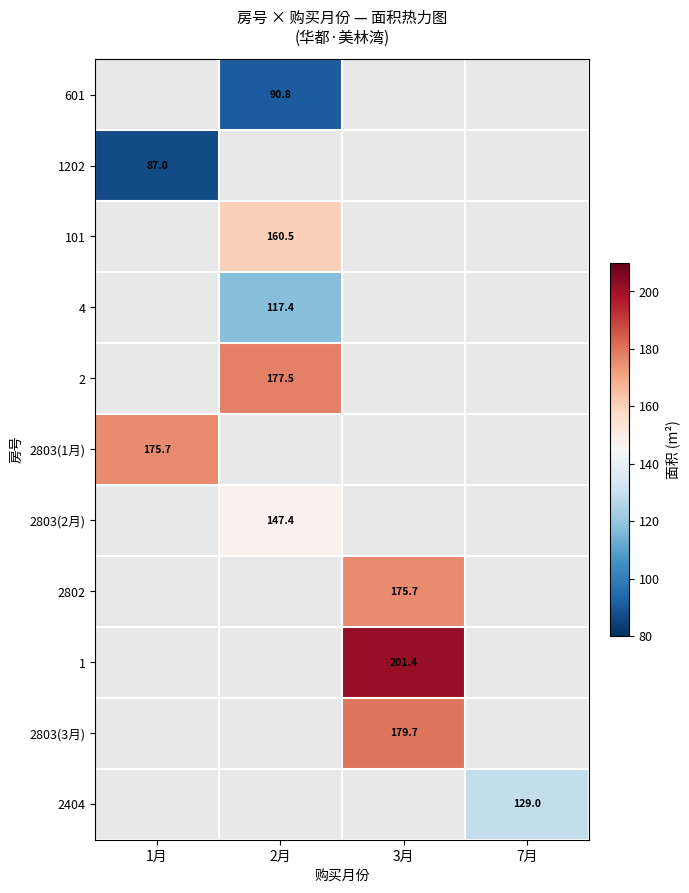

True or false: 4 has a value of 117.4 at 2月.

True